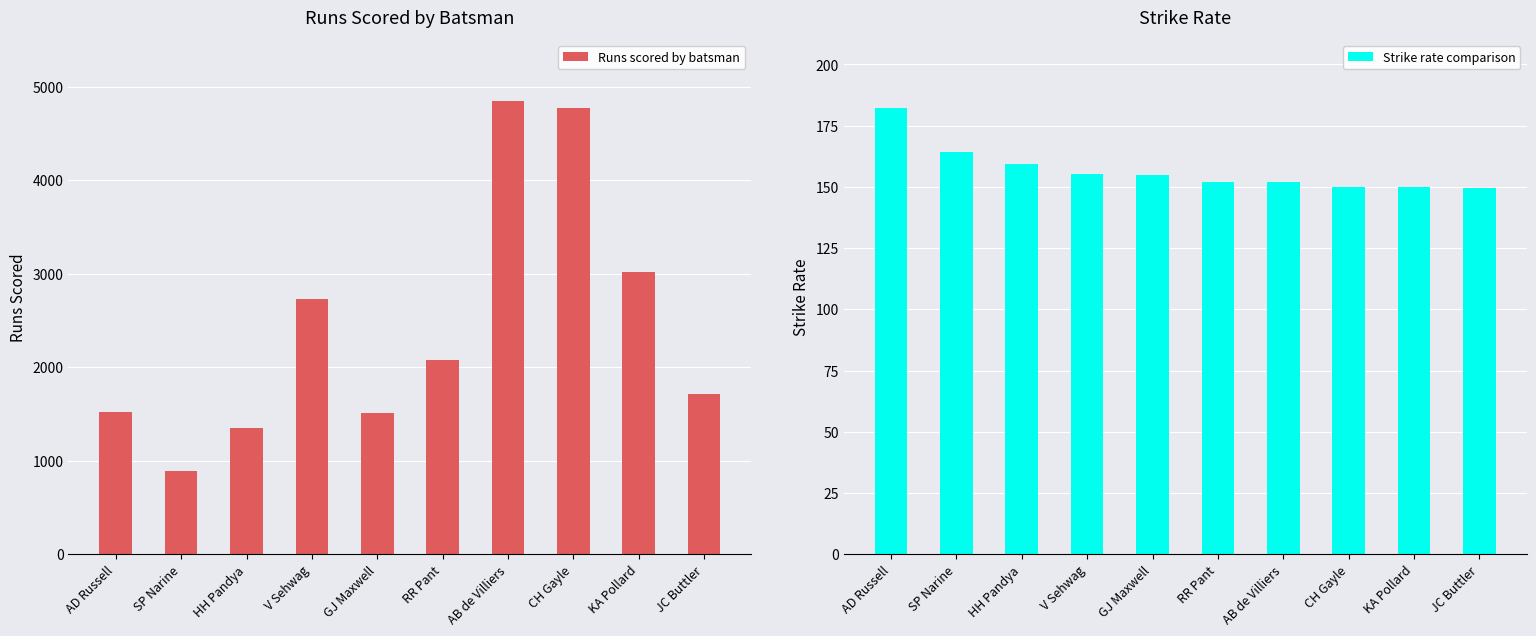

The value of Strike rate comparison at V Sehwag is 155.4. True or false?

True